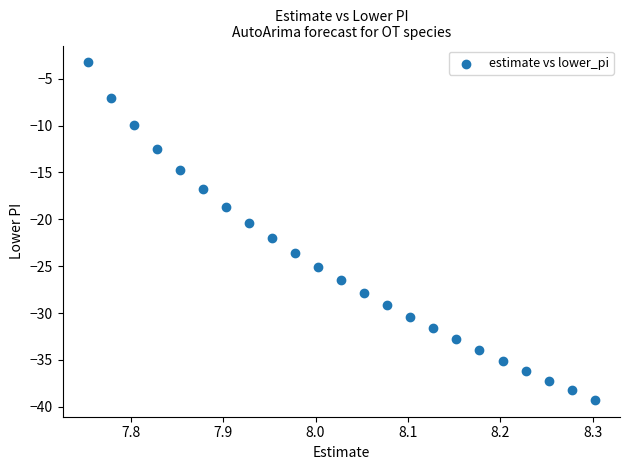

What Y value in the scatter plot is closest to -21?

-20.4